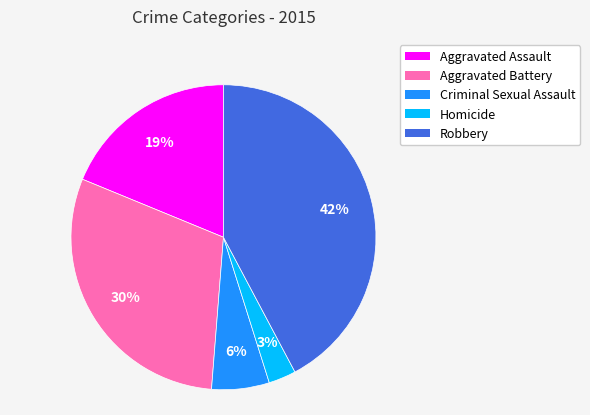

Is it true that Criminal Sexual Assault is 6% of the pie?

True